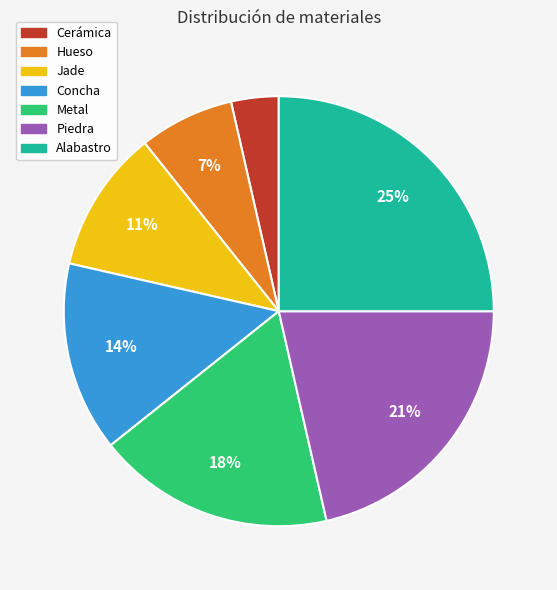

What is the smallest slice in the pie chart?

Cerámica